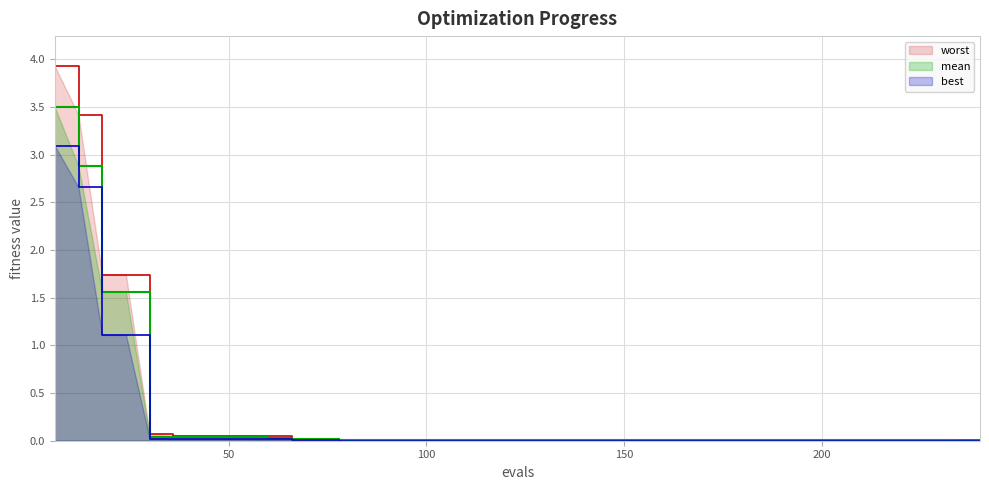

Reading right to left, what are all the values shown in this chart?

mean: 240=0.0	234=0.0	228=0.0	222=0.0	216=0.0	210=0.0	204=0.0	198=0.0	192=0.0	186=0.0	180=0.0	174=0.0	168=0.0	162=0.0	156=0.0	150=0.0	144=0.0	138=0.0	132=0.0	126=0.0	120=0.0	114=0.0	108=0.0	102=0.0	96=0.0	90=0.0	84=0.0	78=0.0	72=0.0	66=0.0	60=0.0	54=0.0	48=0.0	42=0.0	36=0.0	30=0.0	24=1.6	18=1.6	12=2.9	6=3.5
best: 240=0.0	234=0.0	228=0.0	222=0.0	216=0.0	210=0.0	204=0.0	198=0.0	192=0.0	186=0.0	180=0.0	174=0.0	168=0.0	162=0.0	156=0.0	150=0.0	144=0.0	138=0.0	132=0.0	126=0.0	120=0.0	114=0.0	108=0.0	102=0.0	96=0.0	90=0.0	84=0.0	78=0.0	72=0.0	66=0.0	60=0.0	54=0.0	48=0.0	42=0.0	36=0.0	30=0.0	24=1.1	18=1.1	12=2.7	6=3.1
worst: 240=0.0	234=0.0	228=0.0	222=0.0	216=0.0	210=0.0	204=0.0	198=0.0	192=0.0	186=0.0	180=0.0	174=0.0	168=0.0	162=0.0	156=0.0	150=0.0	144=0.0	138=0.0	132=0.0	126=0.0	120=0.0	114=0.0	108=0.0	102=0.0	96=0.0	90=0.0	84=0.0	78=0.0	72=0.0	66=0.0	60=0.0	54=0.1	48=0.1	42=0.1	36=0.1	30=0.1	24=1.7	18=1.7	12=3.4	6=3.9